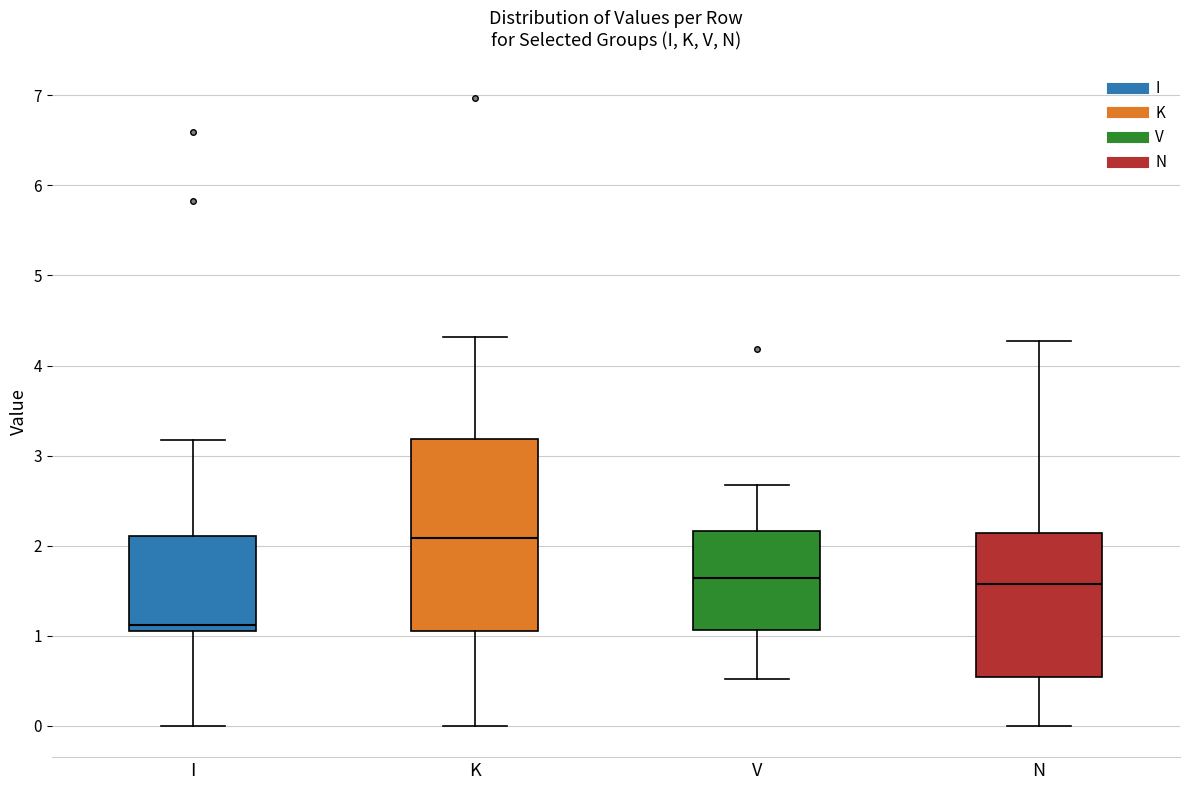

Reading left to right, transcribe this box plot: for each box, give where its median line is, the range the box spans, and where its two whiskers end, as read against the y-axis. The values are not printed on the chart, so give them approximately, as read against the axis.

I: median 1.1, box 1.0 to 2.1, whiskers 0.0 to 3.2
K: median 2.1, box 1.1 to 3.2, whiskers 0.0 to 4.3
V: median 1.6, box 1.1 to 2.2, whiskers 0.5 to 2.7
N: median 1.6, box 0.5 to 2.1, whiskers 0.0 to 4.3